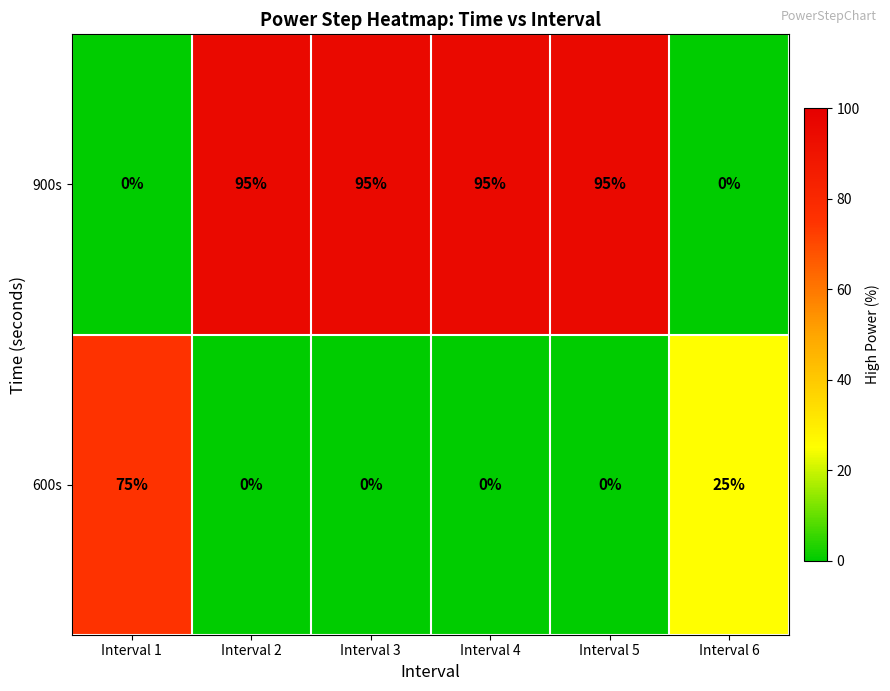

How many distinct data groups are displayed?

2